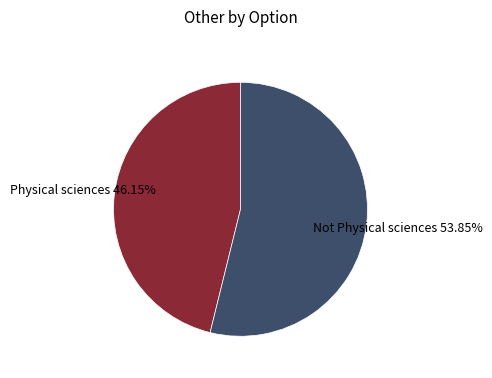

To the nearest percent, what is the difference between the largest and smallest slice percentages?

8%